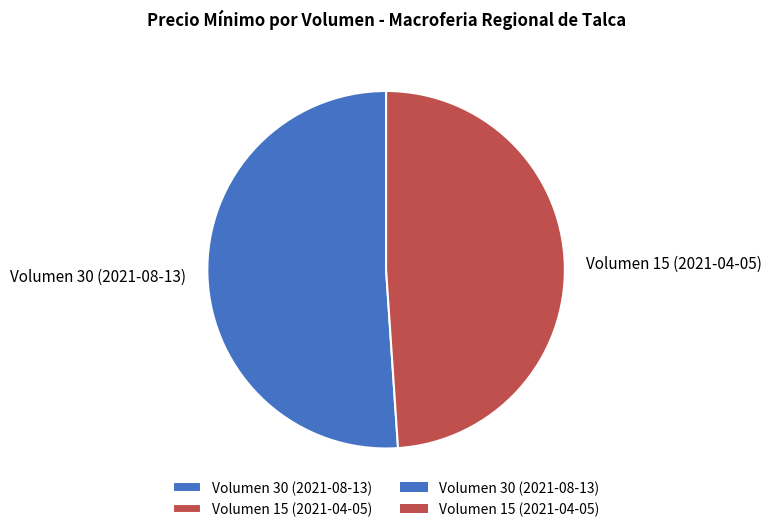

How many segments does this pie chart have?

2